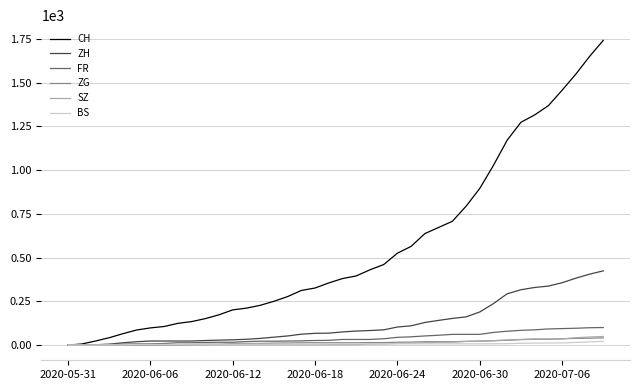

How many lines are shown in the chart?

6